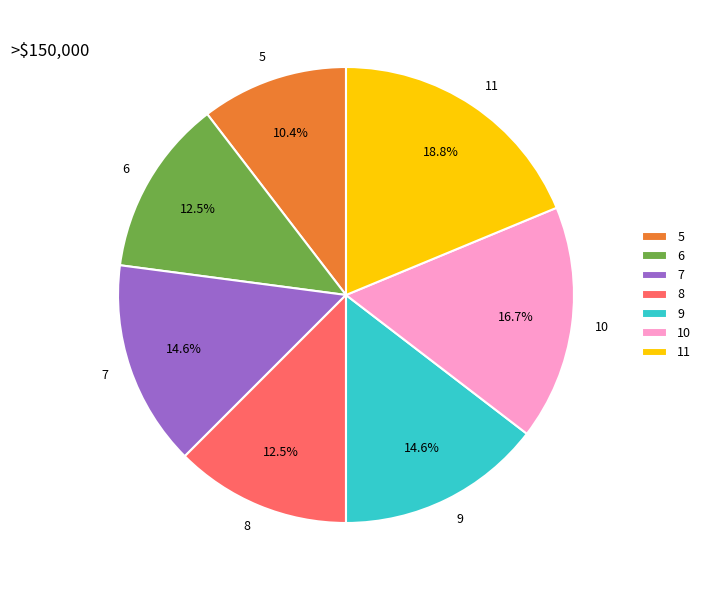

Combined, do 11 and 9 account for over 50%?

No